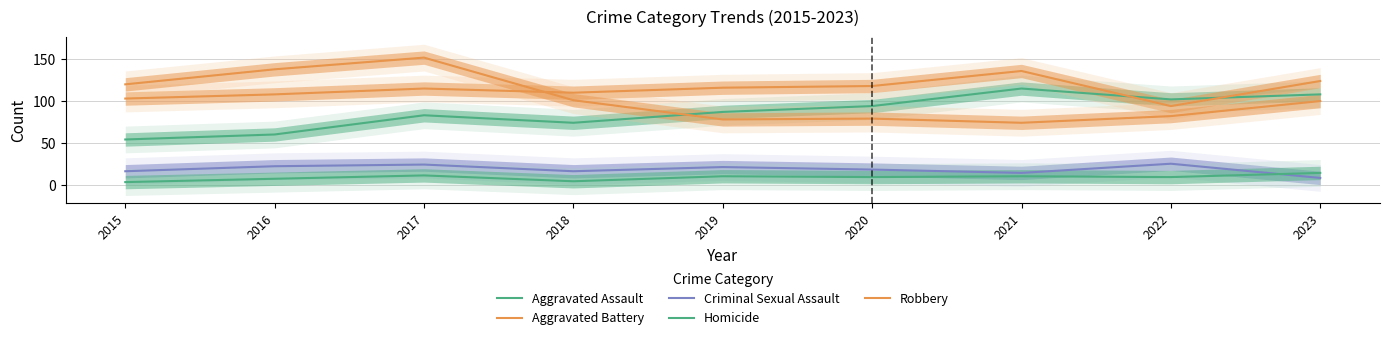

What is the value of the Homicide point at the 4th from the left?

4